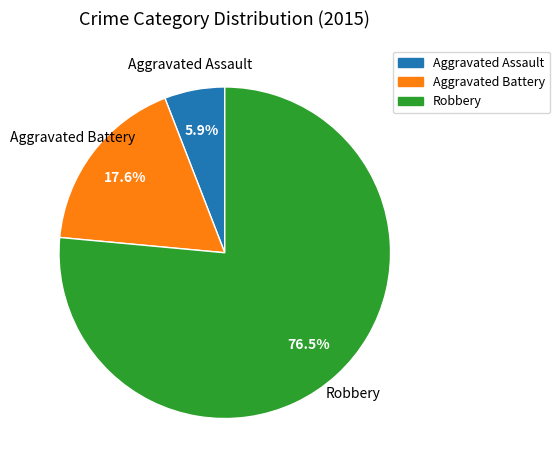

How many slices are in this pie chart?

3